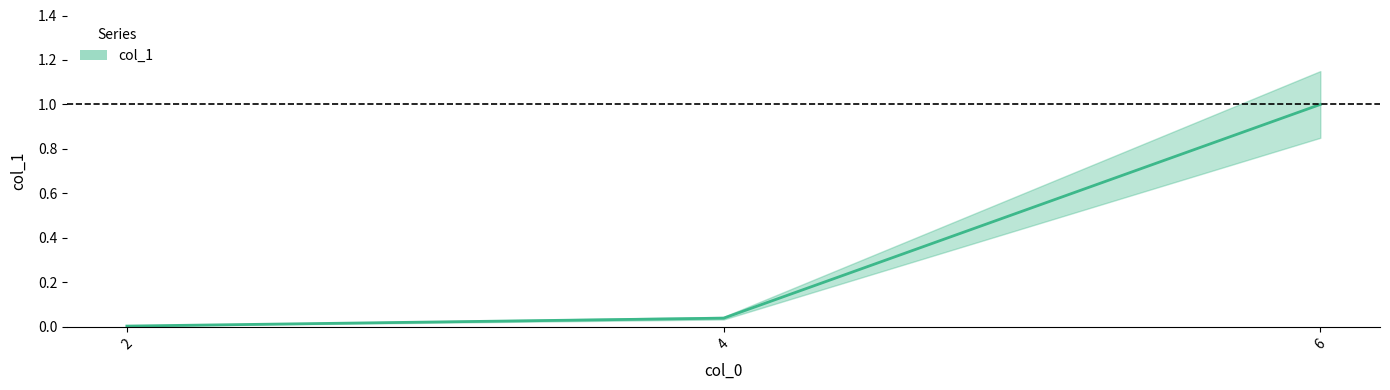

List the labels in order of value, smallest first.

2, 4, 6